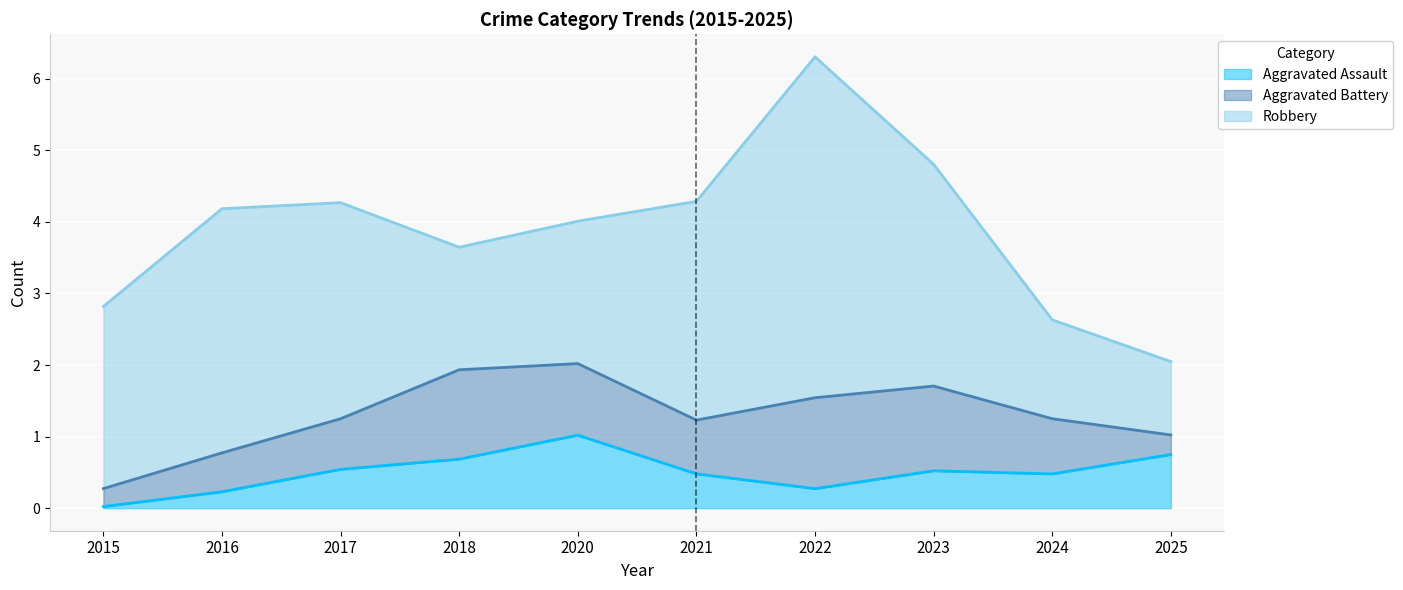

True or false: Aggravated Assault has a value of 0.5 at 2021.

True